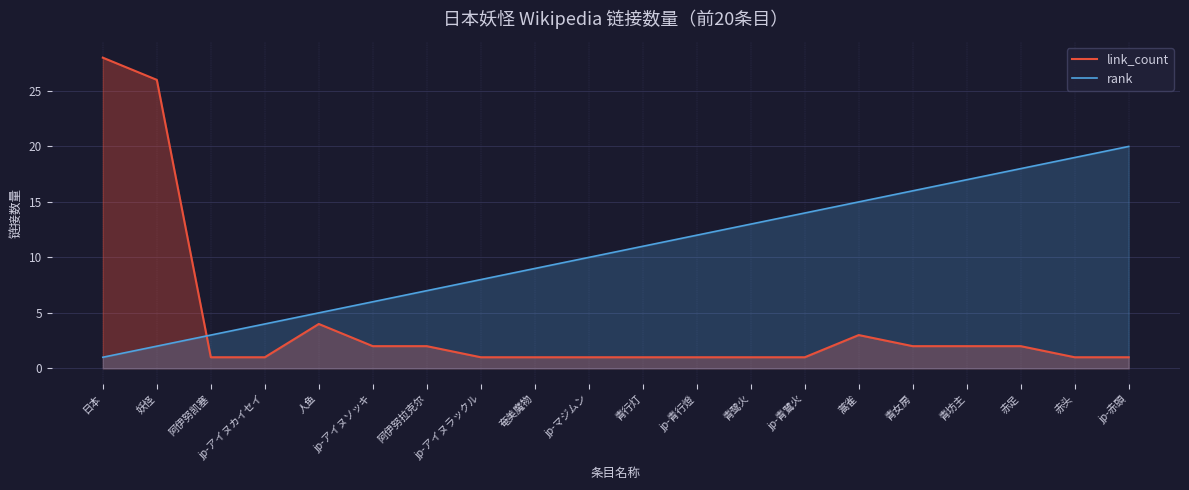

List the series in order of their peak value, lowest first.

rank, link_count